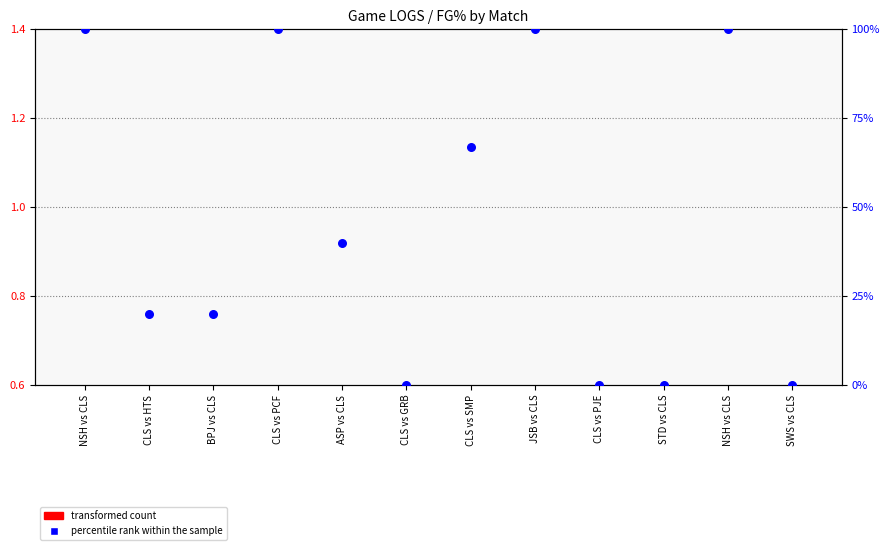

What is the total value across all series at JSB vs CLS?

1.0